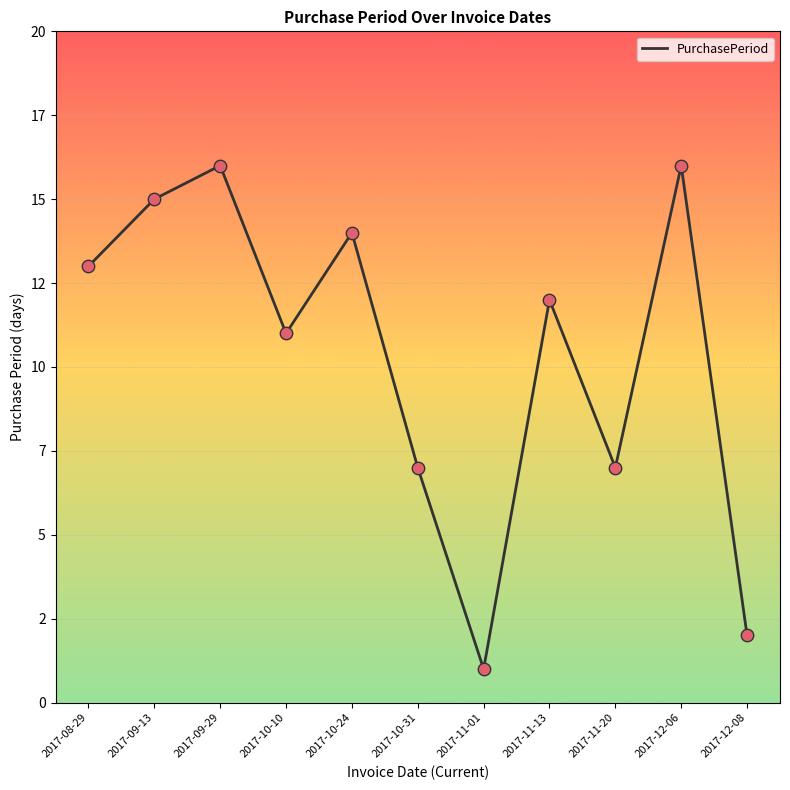

Which has a higher value, 2017-11-13 or 2017-10-24?

2017-10-24